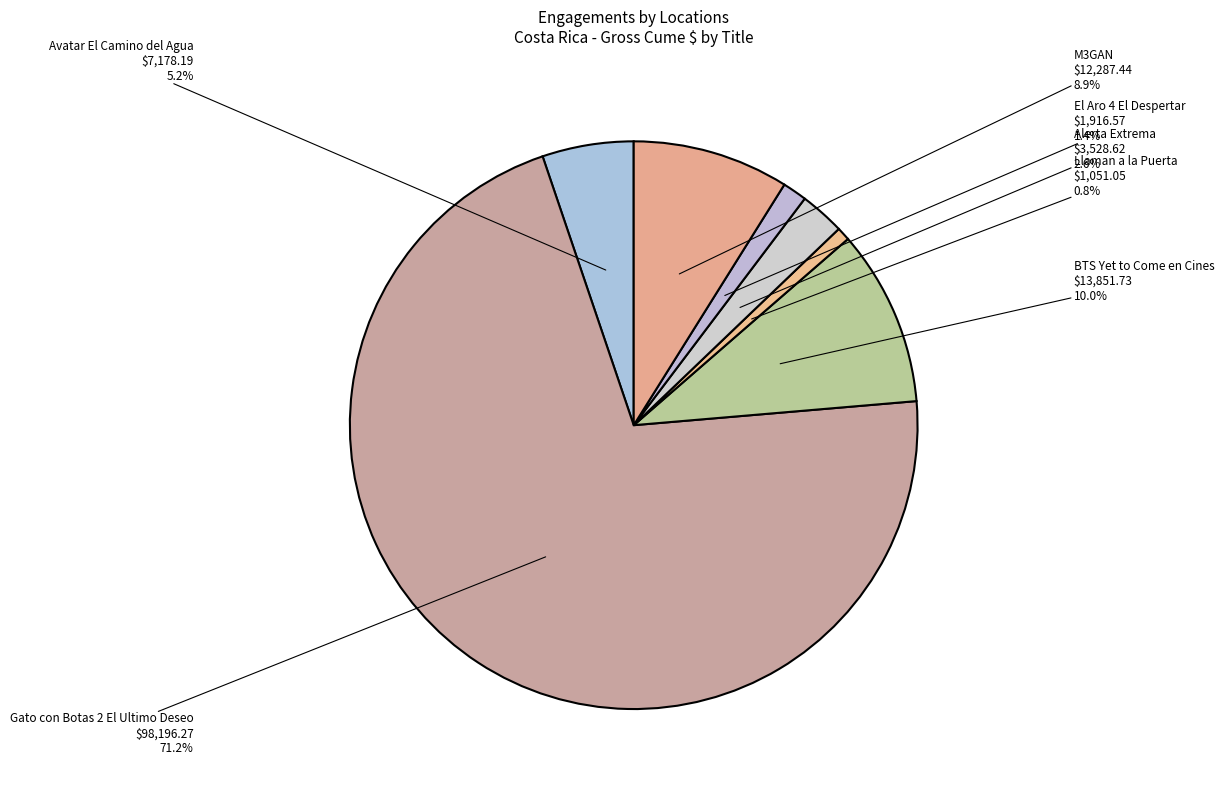

To the nearest percent, what portion does Gato con Botas 2 El Ultimo Deseo represent?

71%